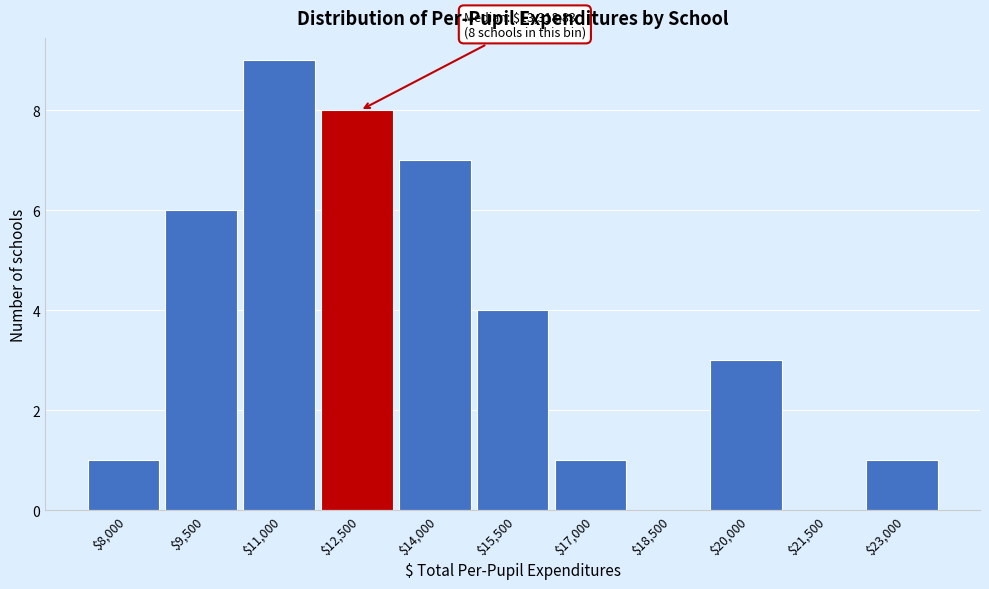

Is it true that the value at $14,000 is 2?

False